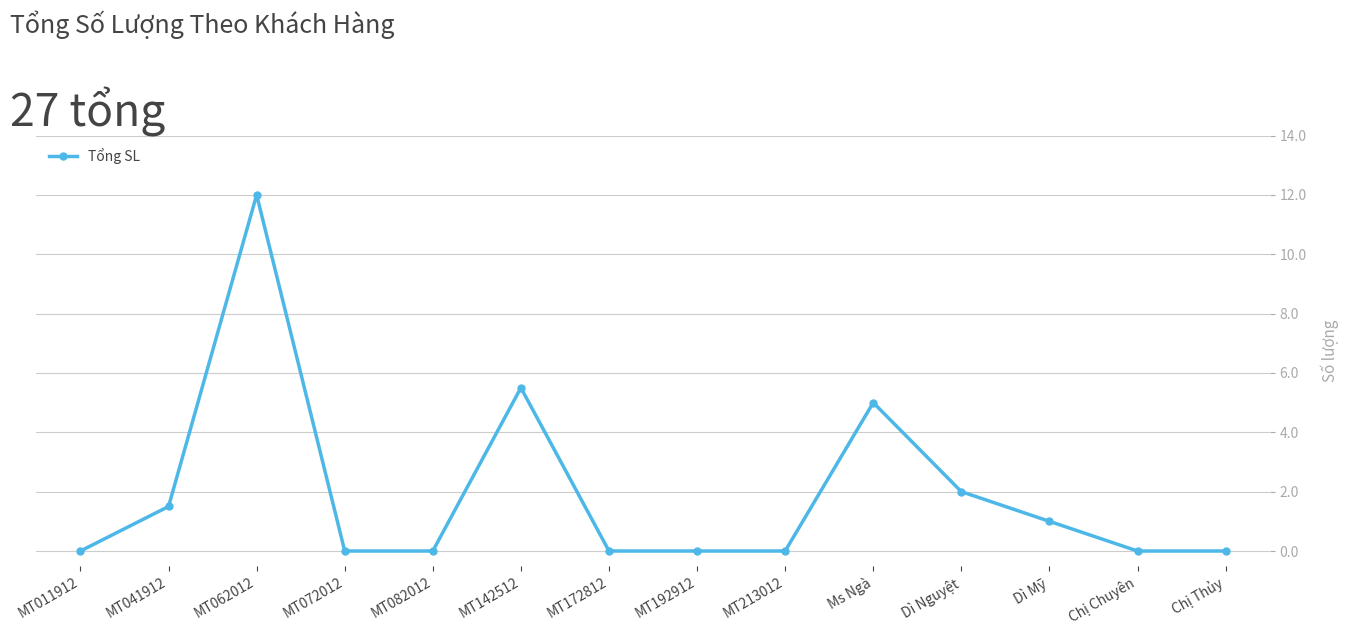

What is the change in value from MT062012 to Dì Nguyệt?

-10.0